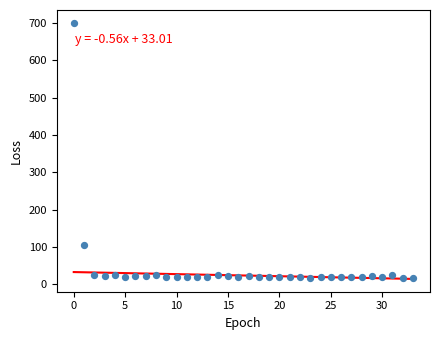

What Y value in the scatter plot is closest to 358?

105.8